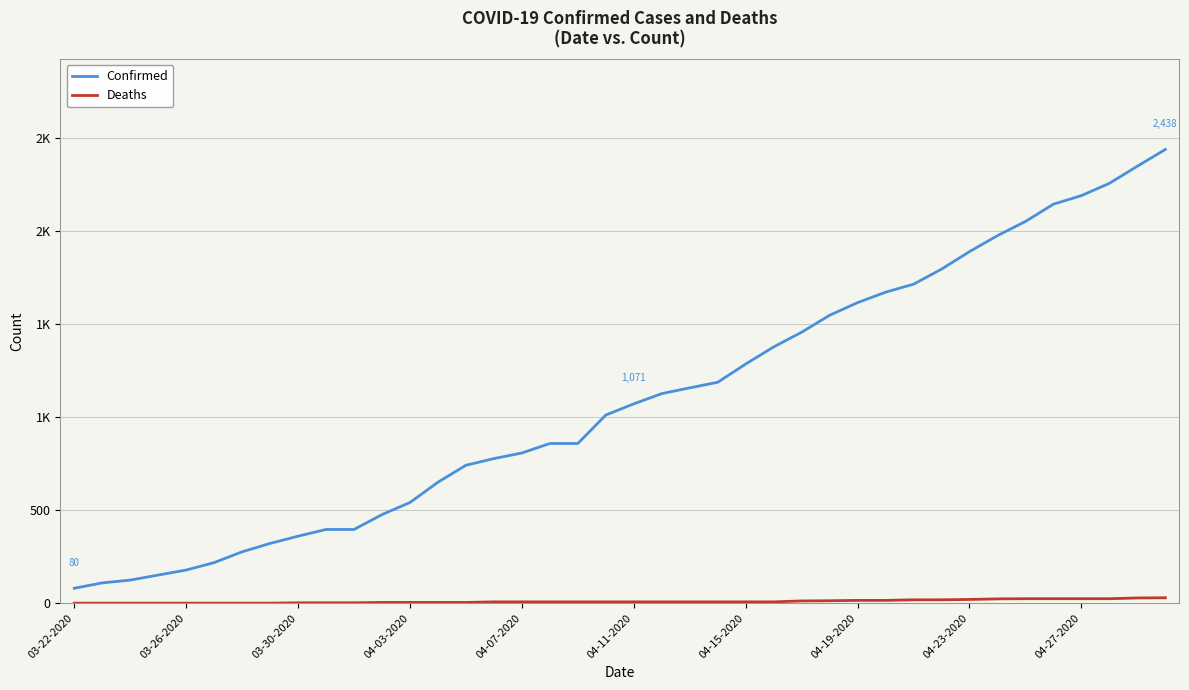

Does the chart have visible grid lines?

Yes